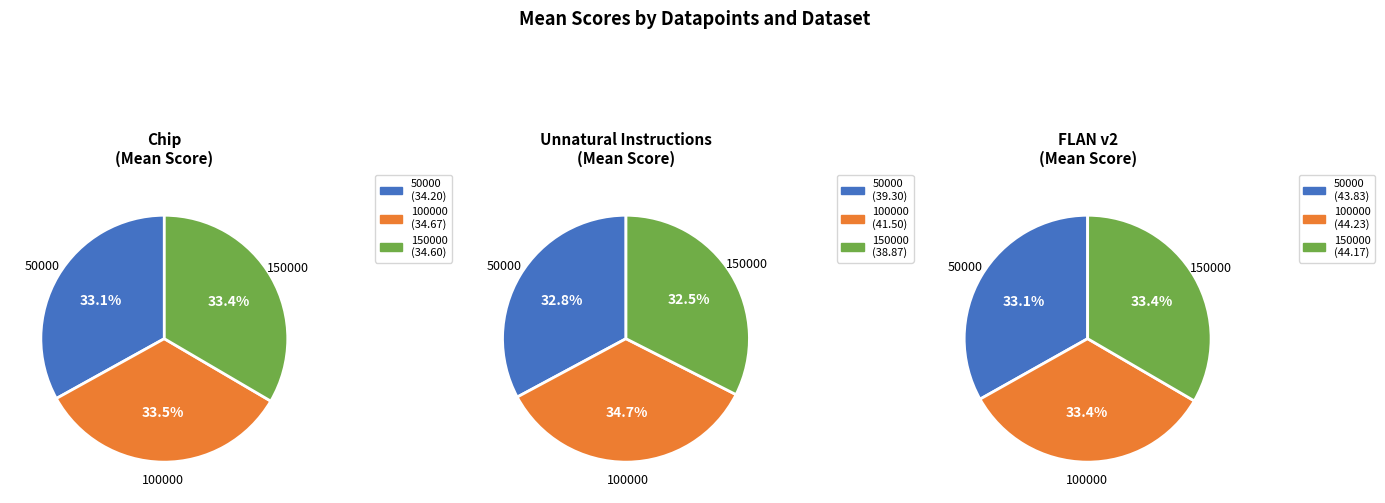

Does 50000 account for over 50% of the chart?

No